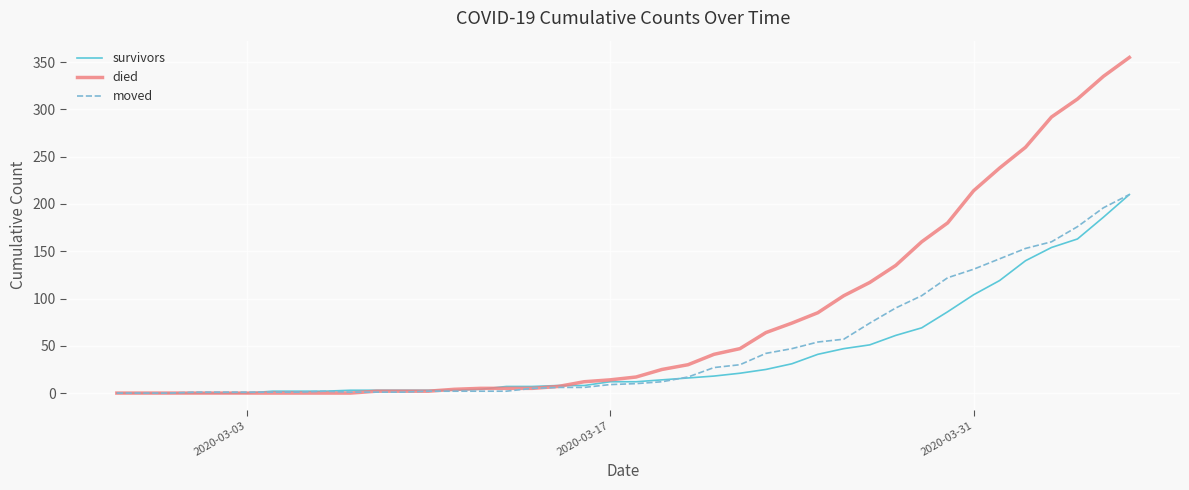

Which series has the widest spread of values?

died